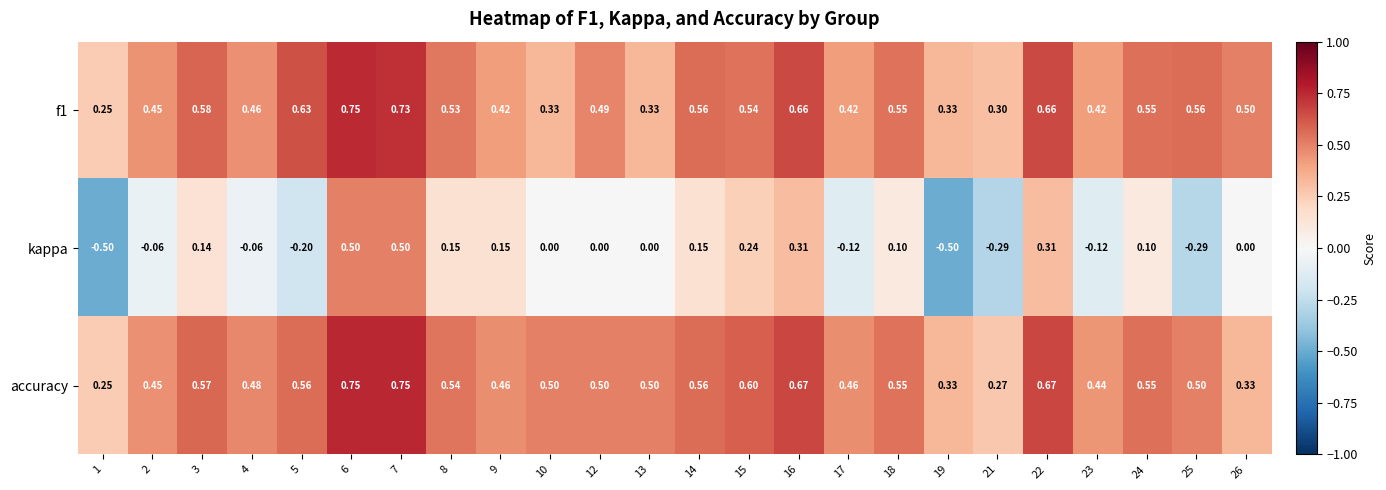

Which series changed the most between 2 and 16?

kappa